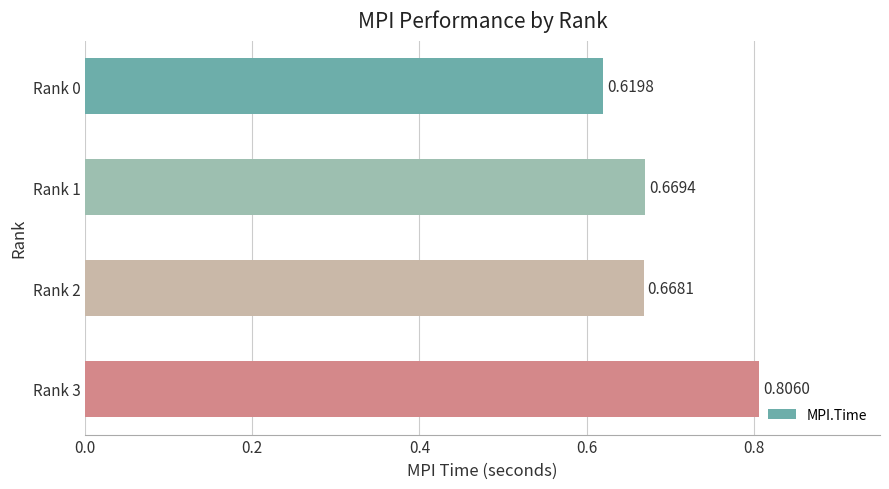

Which has a higher value, Rank 1 or Rank 3?

Rank 3